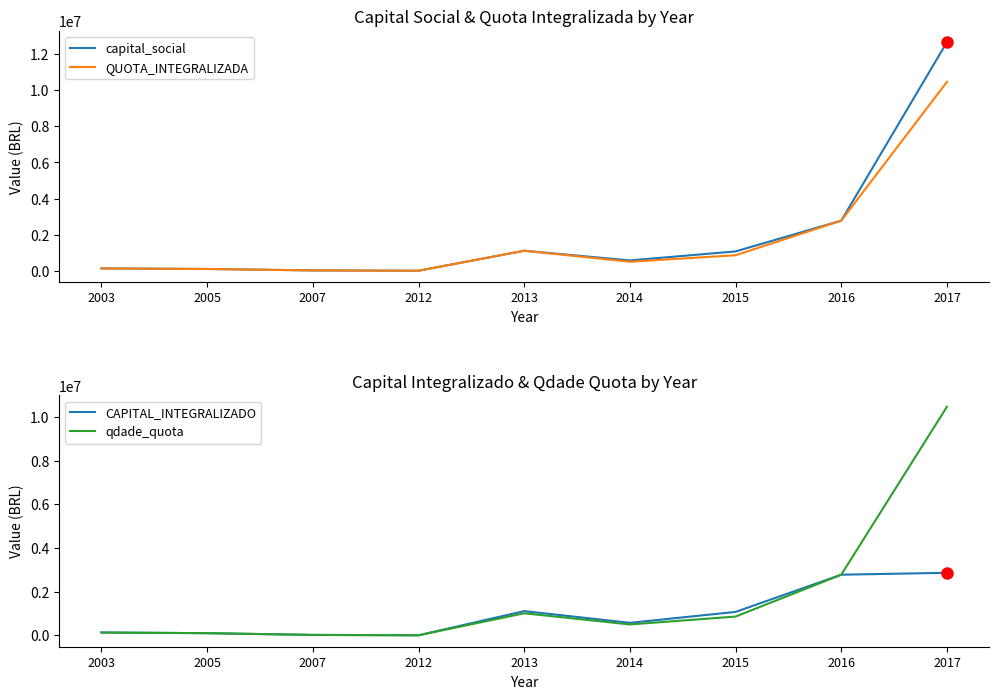

Is it true that capital_social equals 573000 at 2014?

True